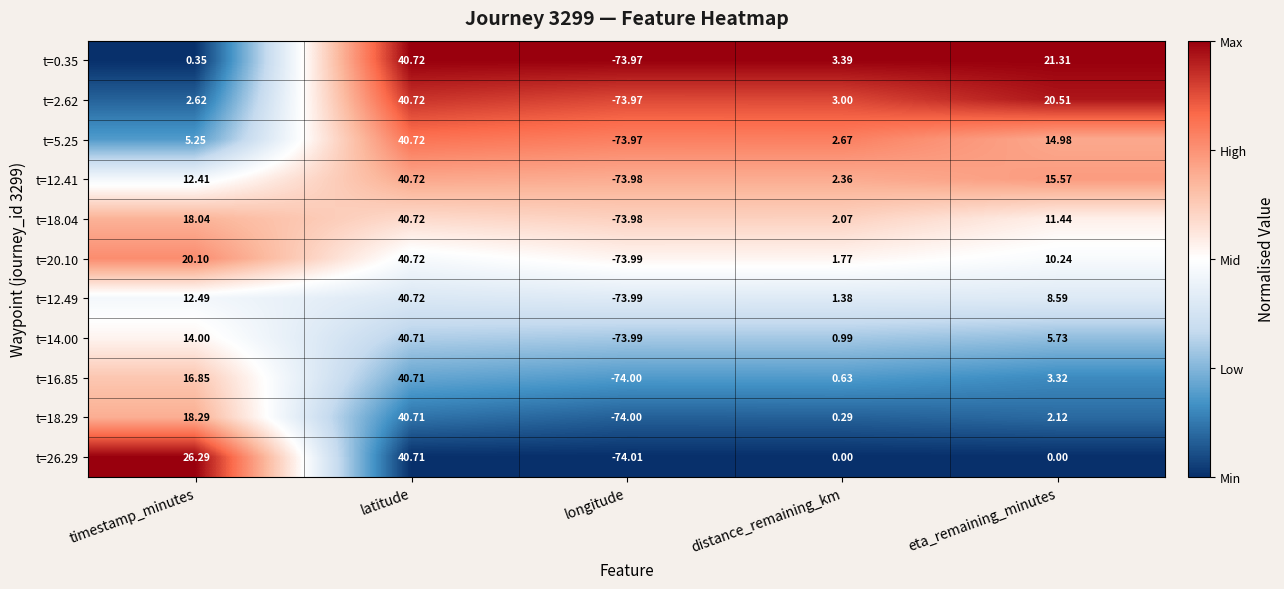

At which category is the sum across all series the highest?

latitude